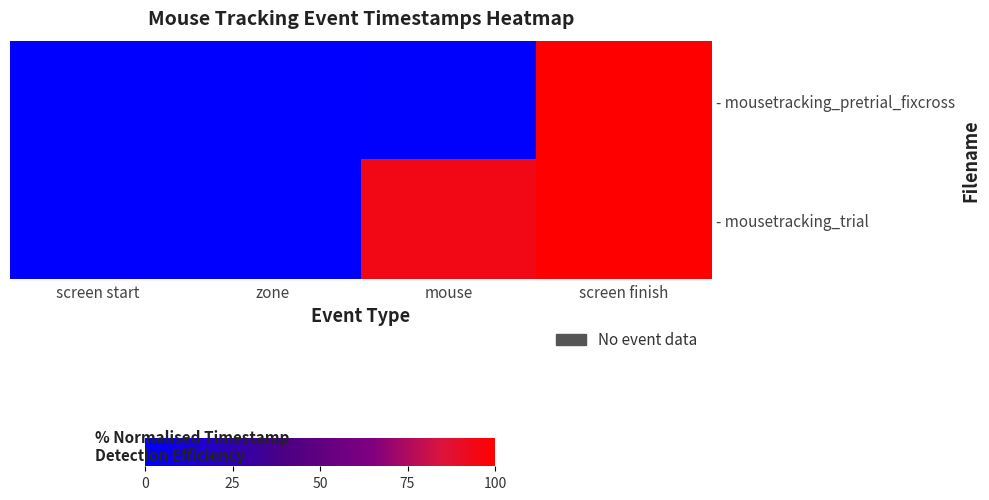

How many distinct data groups are displayed?

2